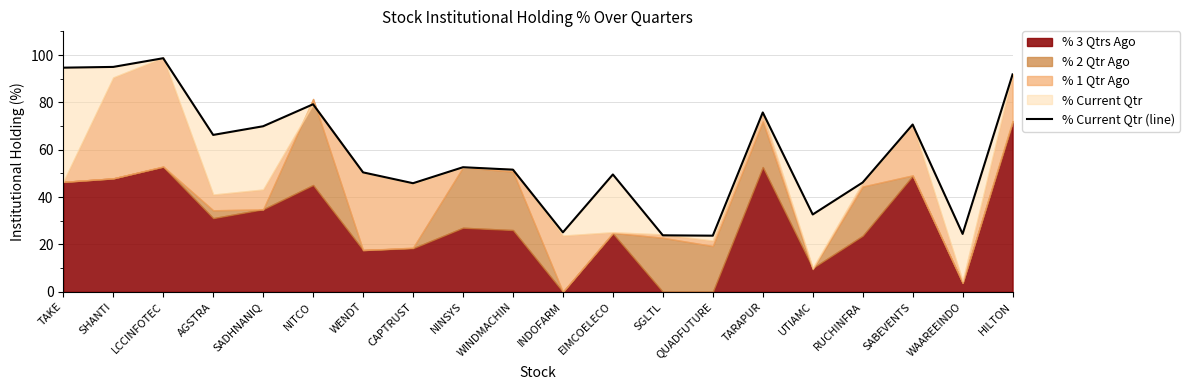

Reading right to left, extract all data points from this chart.

91.8	24.5	70.7	46.2	32.7	75.8	23.7	23.9	49.6	25.1	51.6	52.6	45.9	50.4	79.2	69.9	66.3	98.7	95.0	94.7